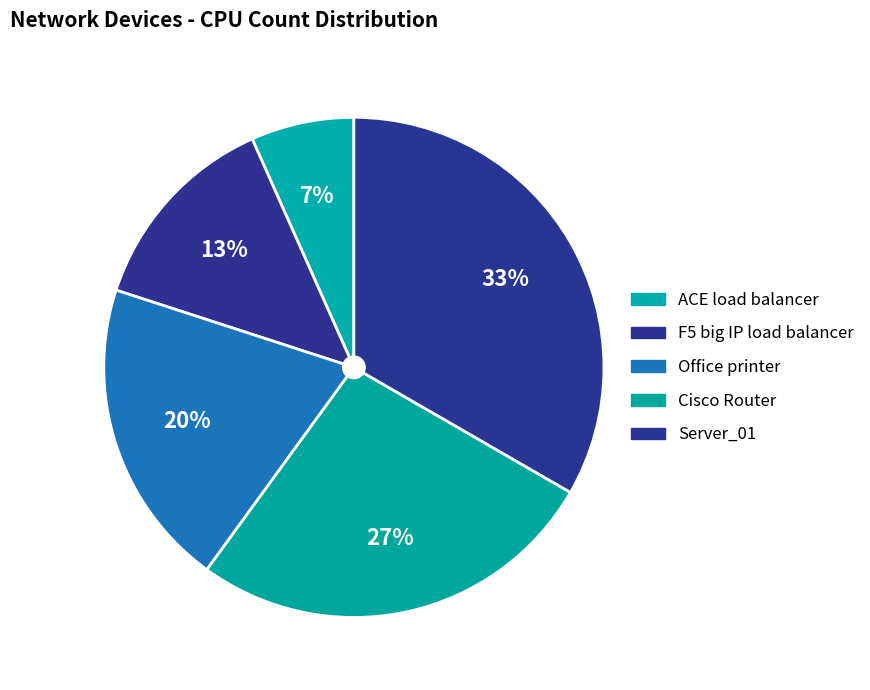

Is it true that Cisco Router is 27% of the pie?

True